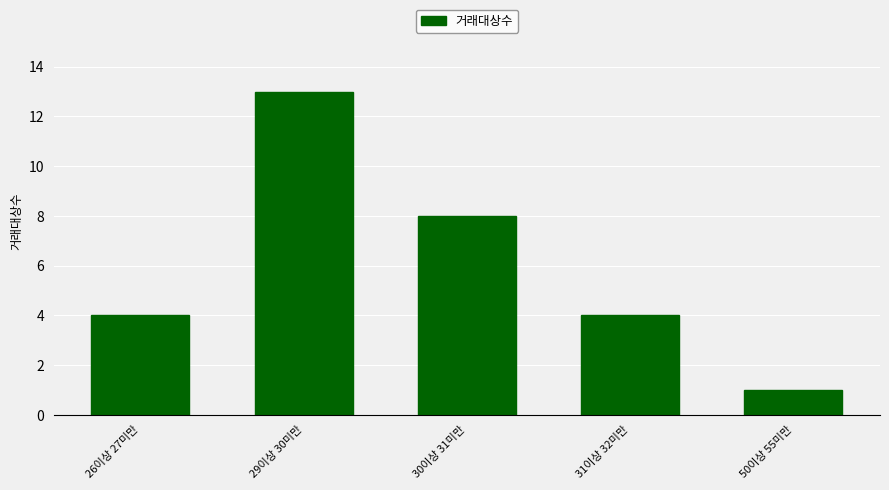

Reading right to left, extract all data points from this chart.

50이상 55미만=1	31이상 32미만=4	30이상 31미만=8	29이상 30미만=13	26이상 27미만=4